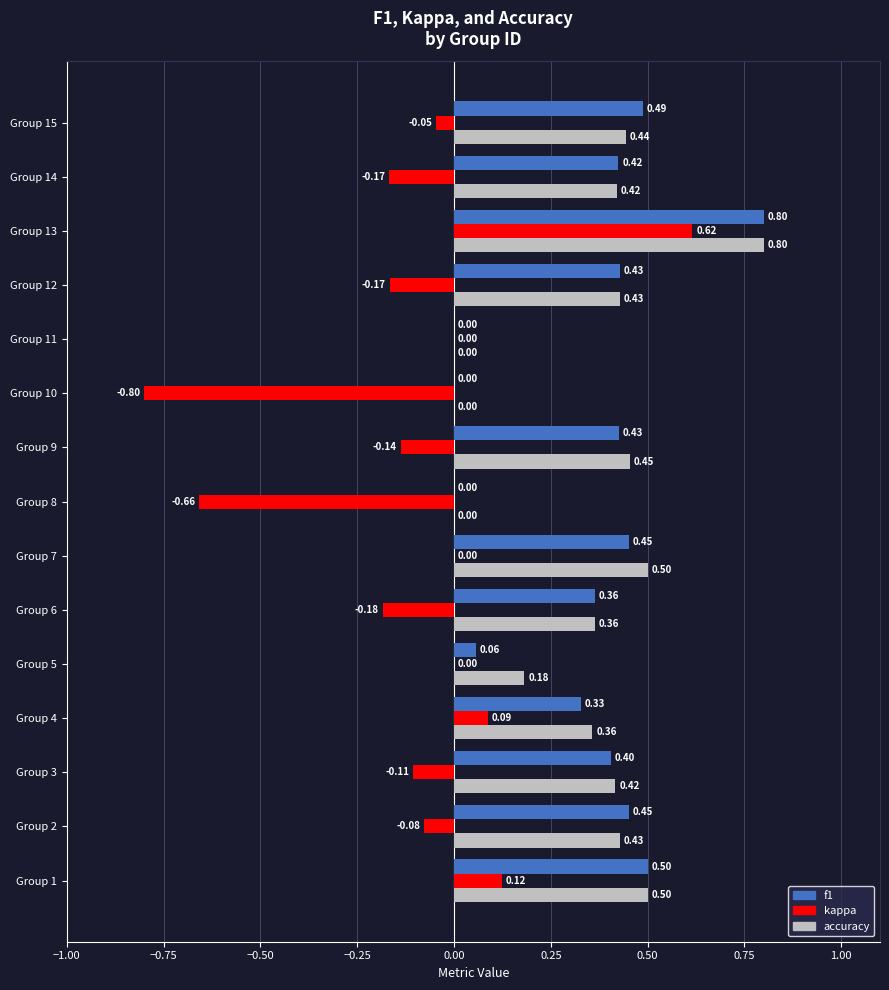

Between Group 8 and Group 11, which series saw the biggest shift?

kappa